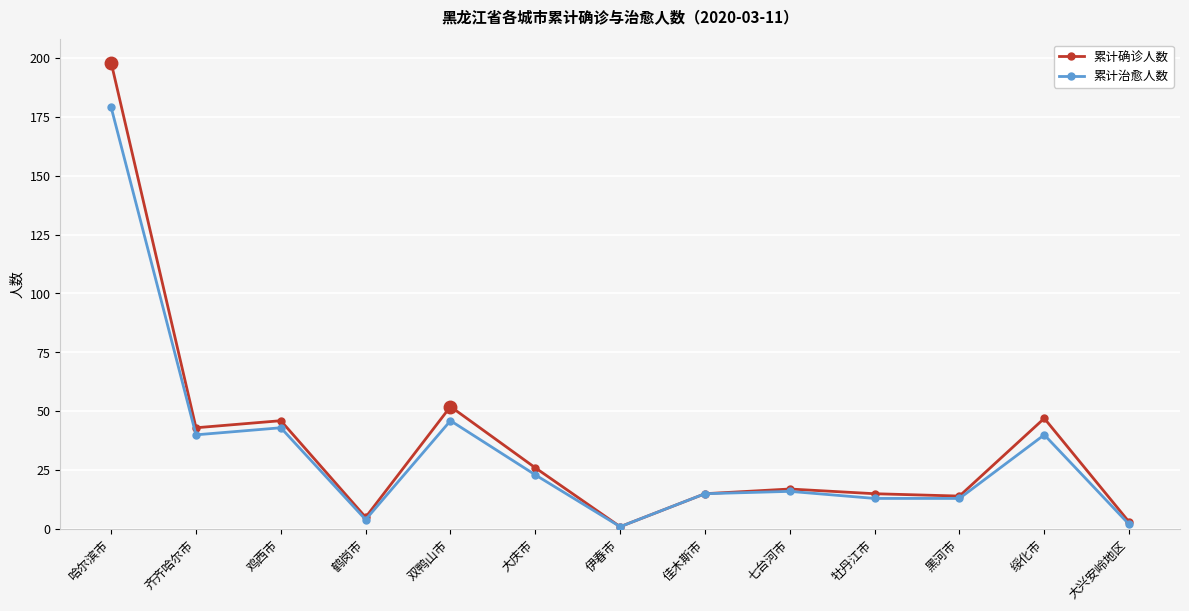

Where is the first local minimum for 累计治愈人数?

齐齐哈尔市